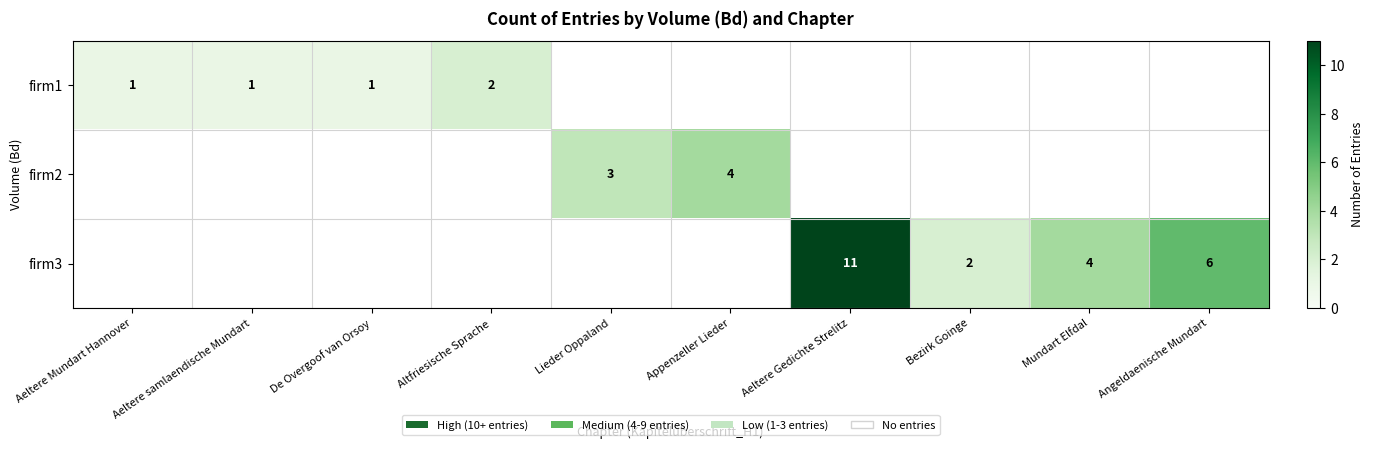

Is the value of firm3 at Angeldaenische Mundart greater than the value of firm1 at Altfriesische Sprache?

Yes